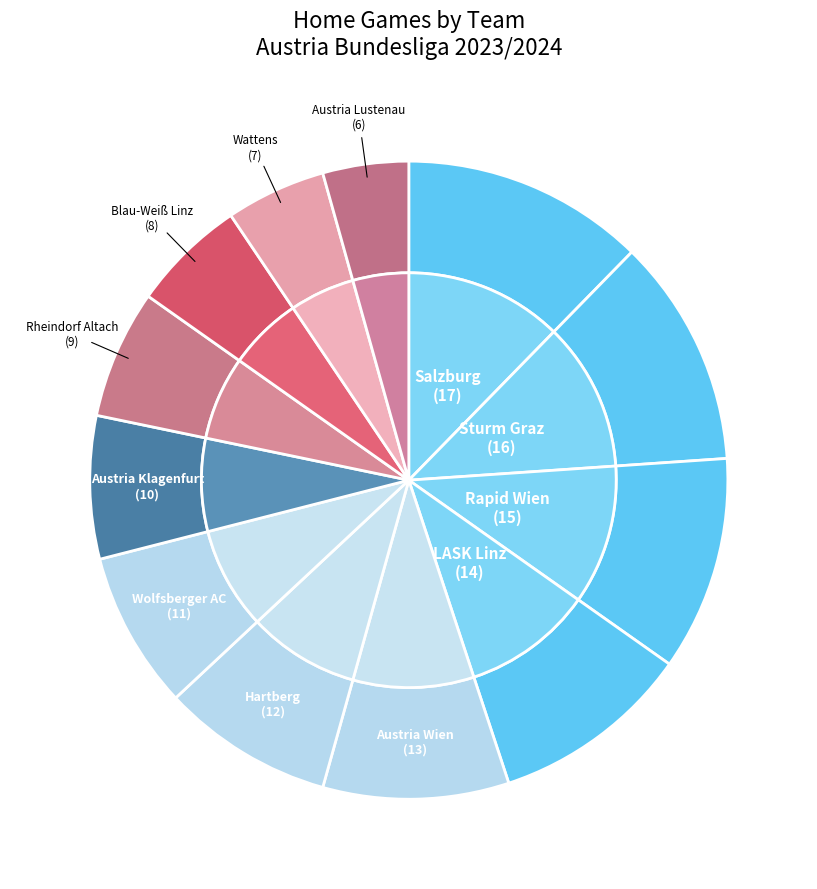

Count the number of slices in the pie.

12